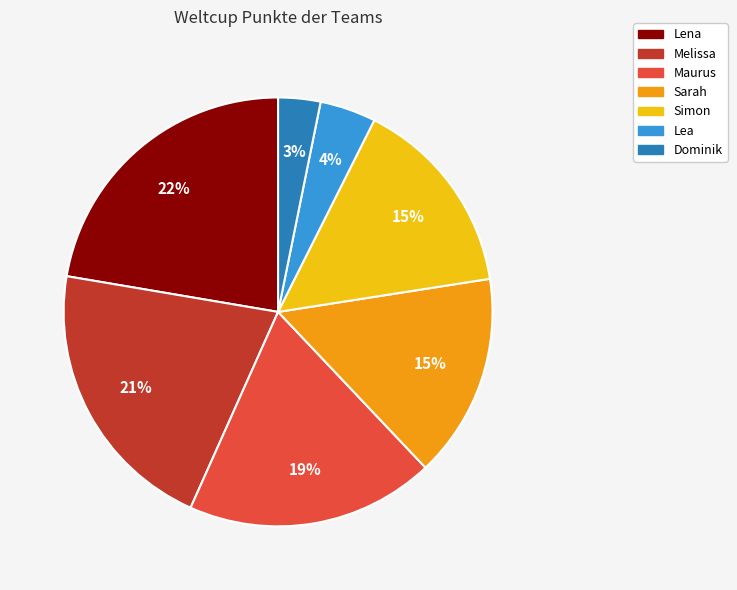

Does Lea represent more than half of the total?

No